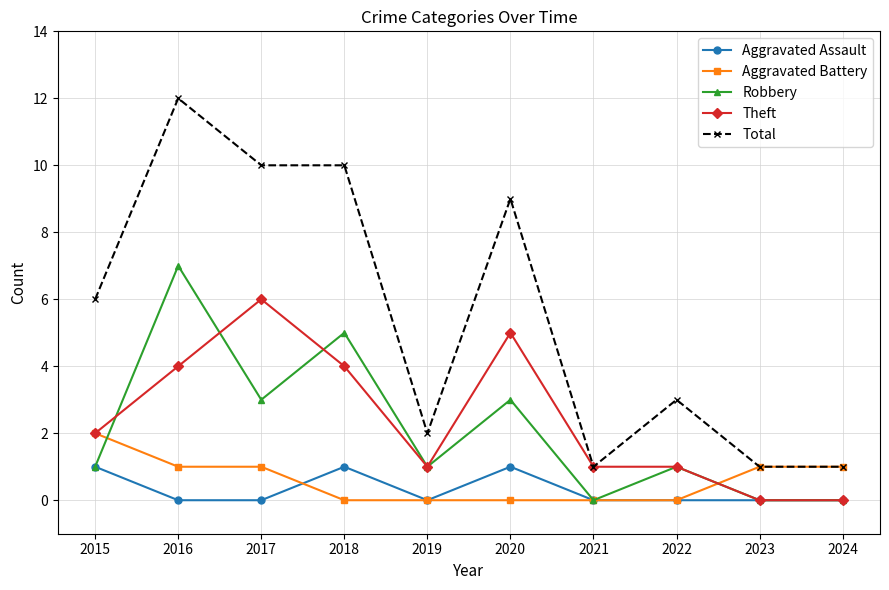

What is the difference between the Aggravated Assault values at 2016 and 2018?

1